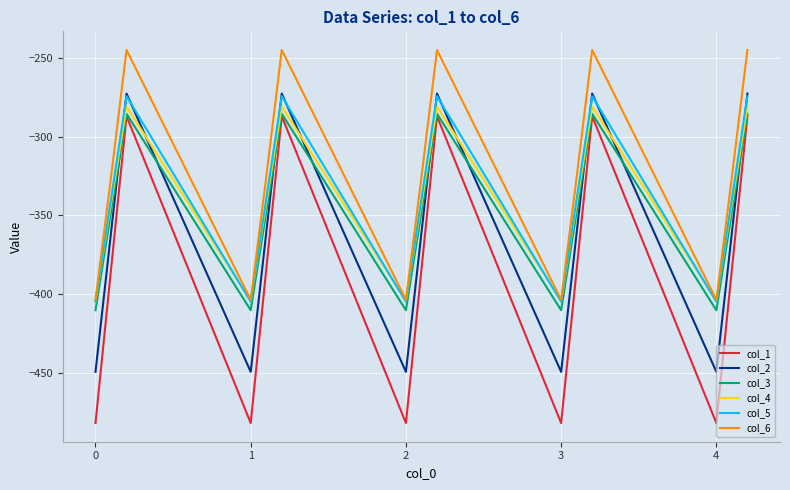

Which series has the largest total across all categories?

col_6